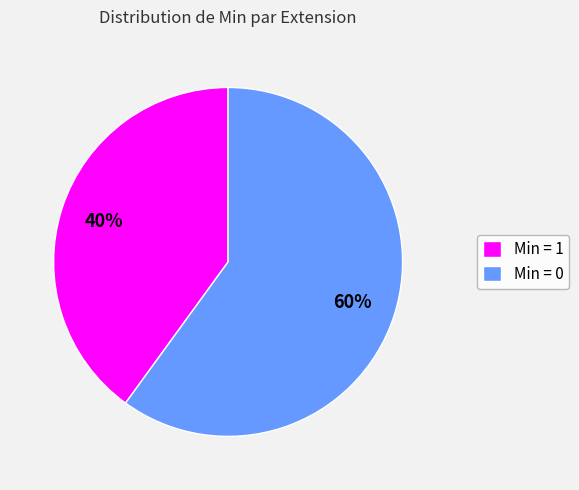

What is the largest slice in the pie chart?

Min = 0